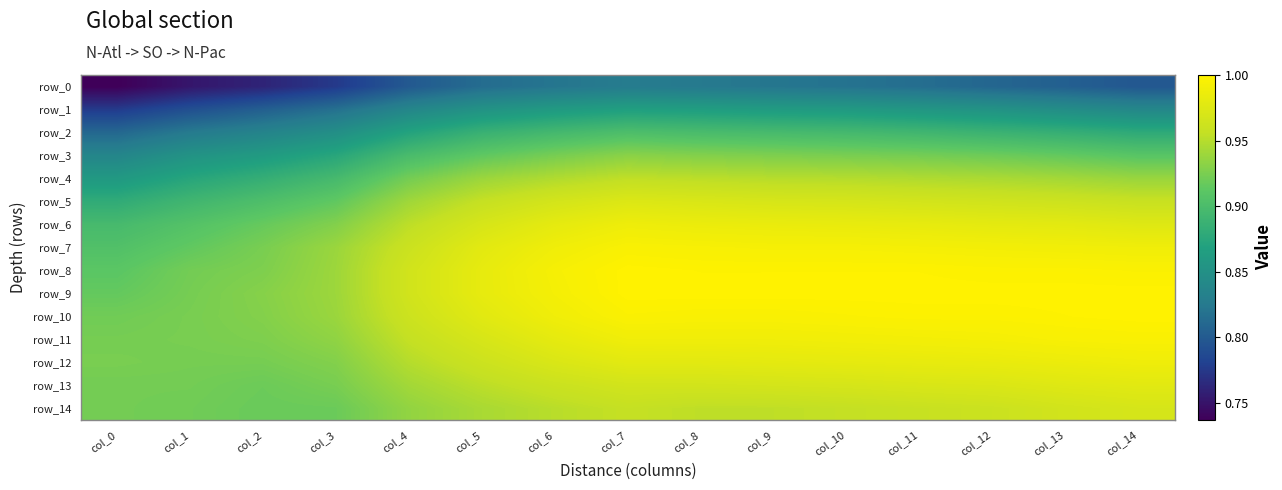

At how many categories does at least one series exceed 0?

15